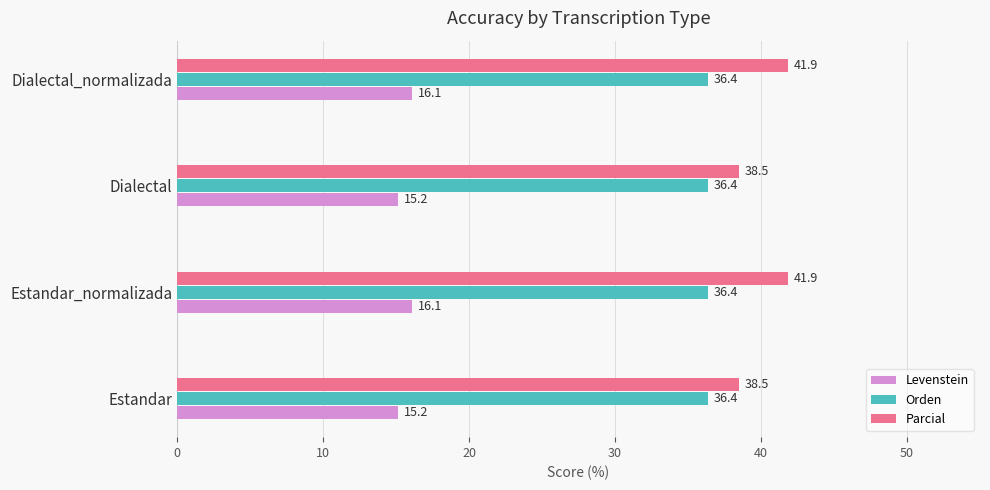

What is the maximum value for Orden?

36.4